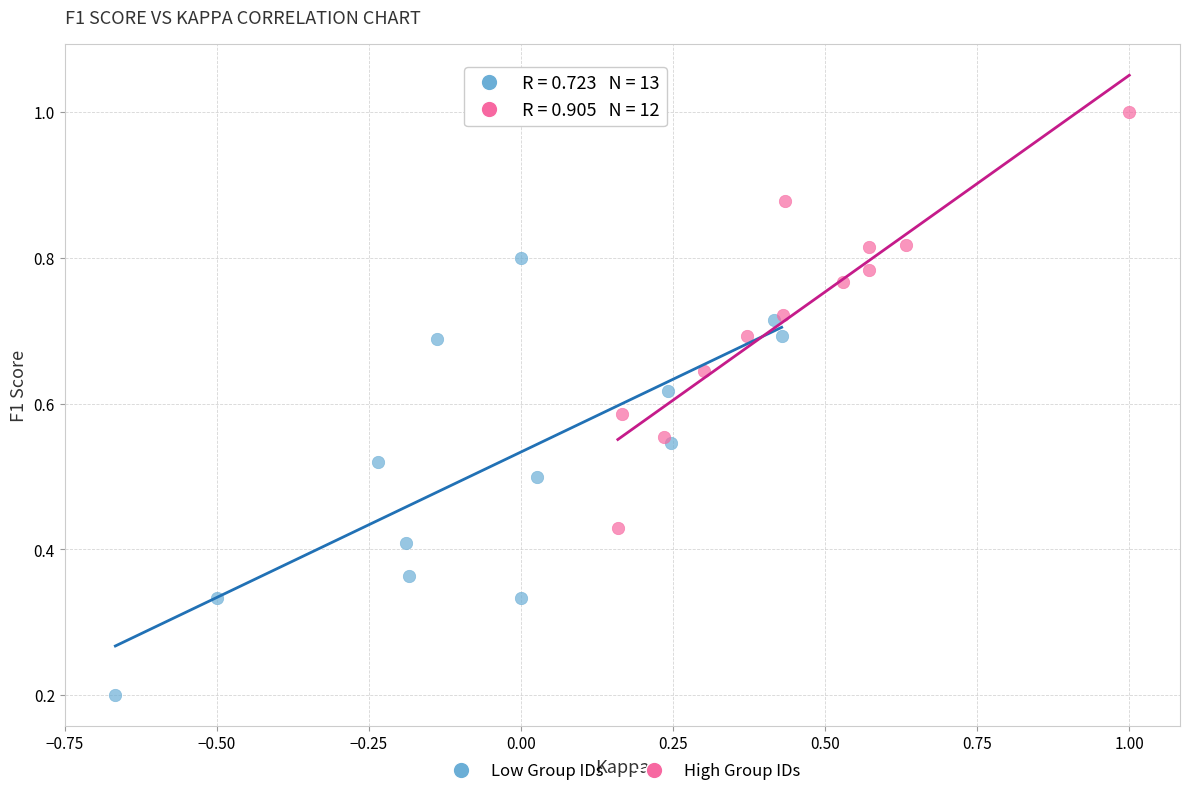

Which series has the widest spread of Y values?

Low Group IDs